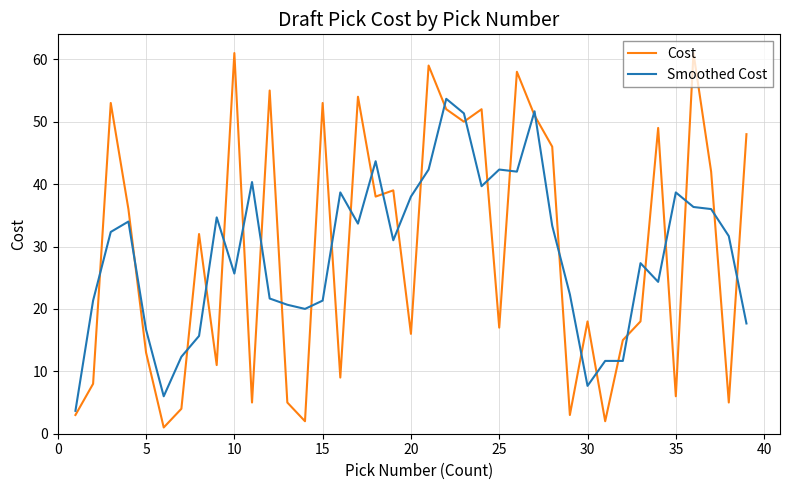

Which series ends up on top after the final intersection of Smoothed Cost and Cost?

Cost